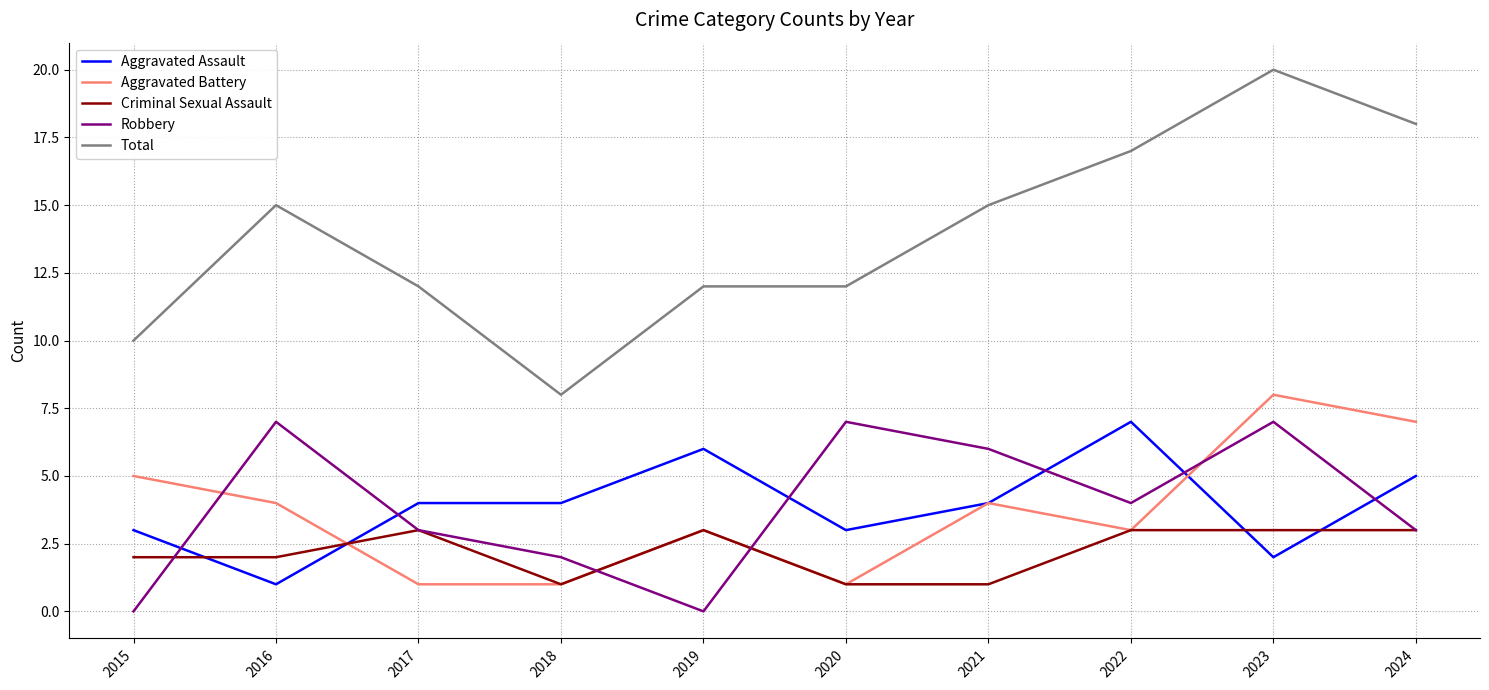

Which series has the largest total across all categories?

Total